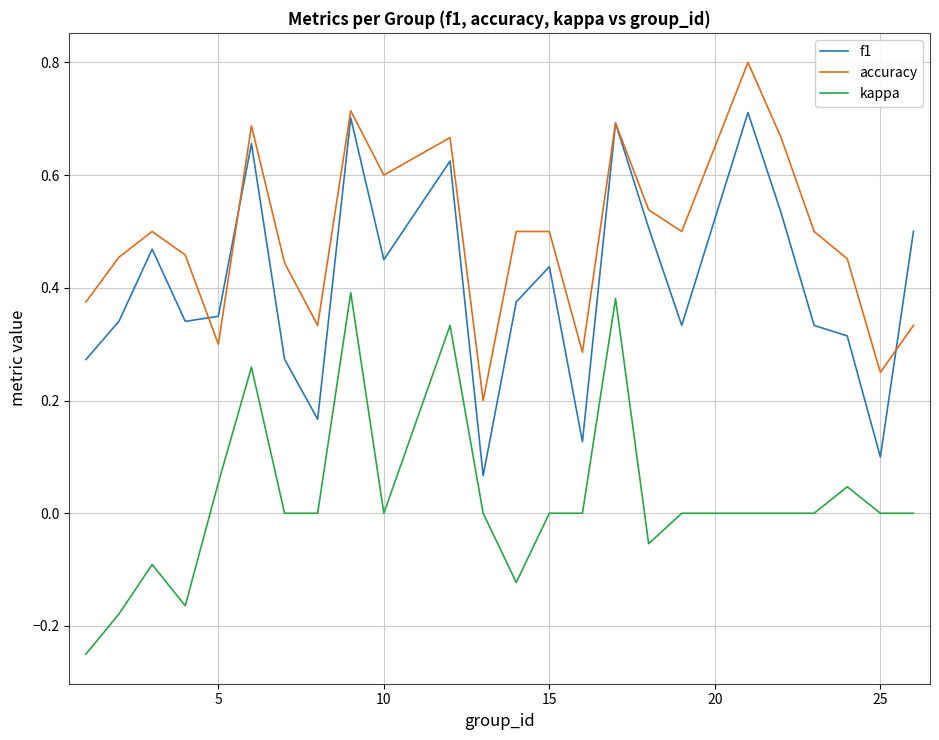

True or false: kappa and accuracy intersect in this chart.

False